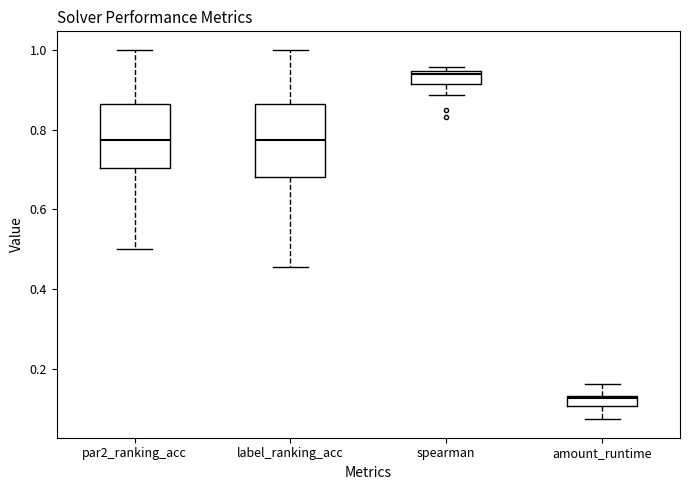

Which box's median line is the lowest?

amount_runtime